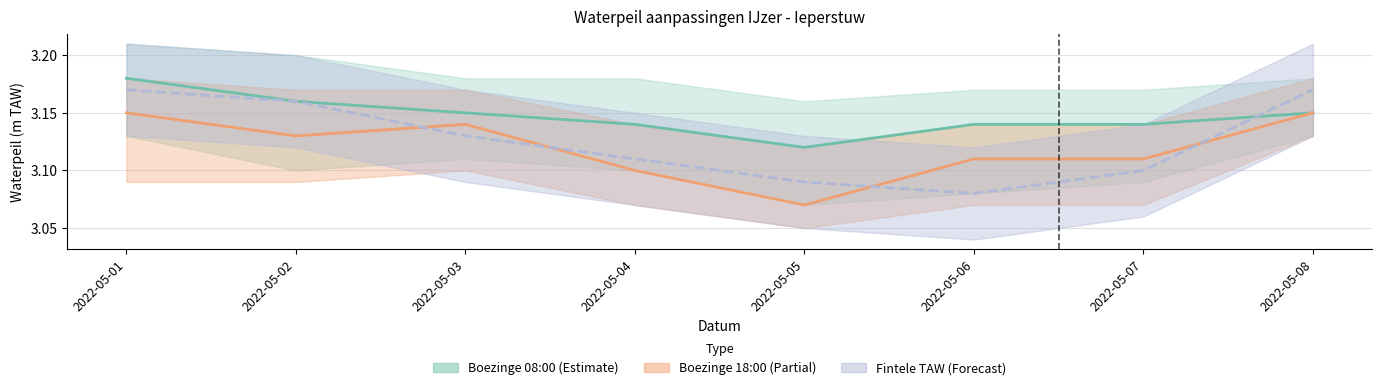

How many lines are shown in the chart?

3